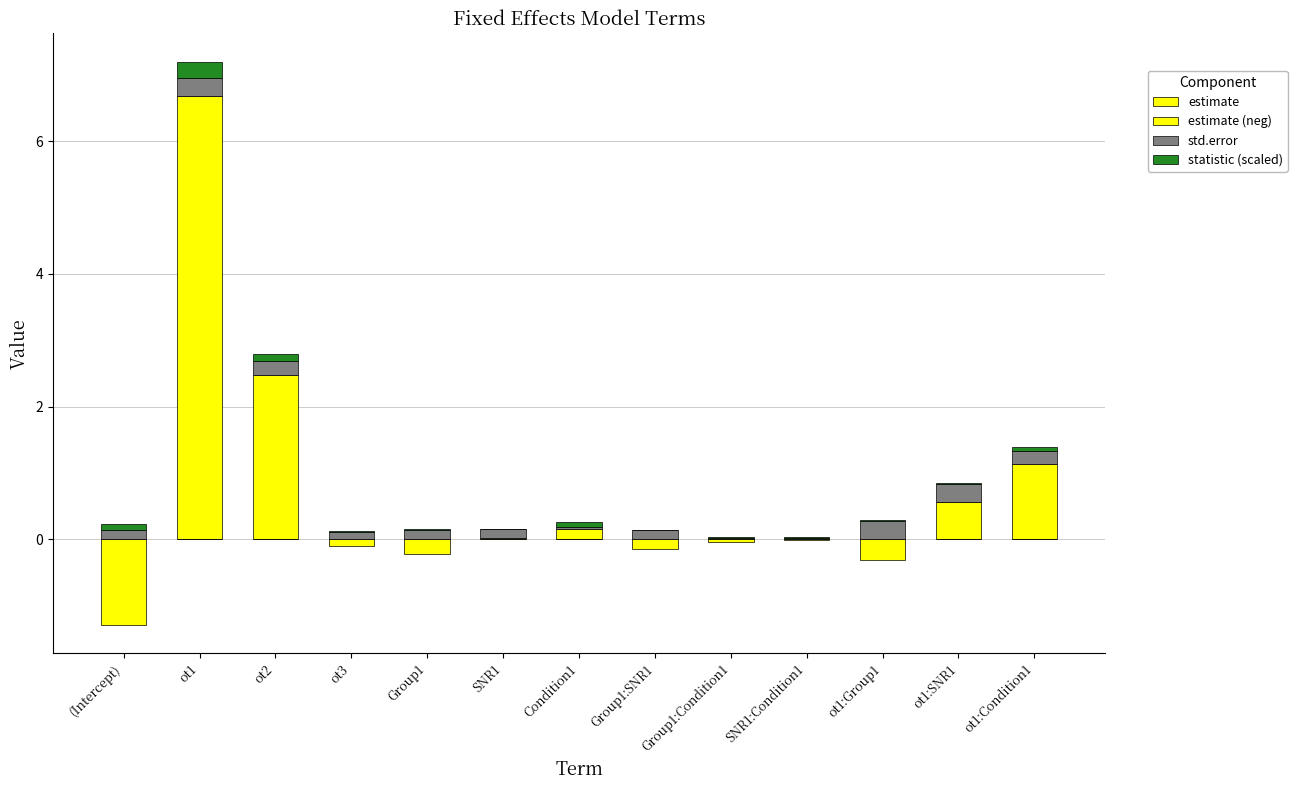

Between (Intercept) and Group1:SNR1, which series saw the biggest shift?

estimate (neg)